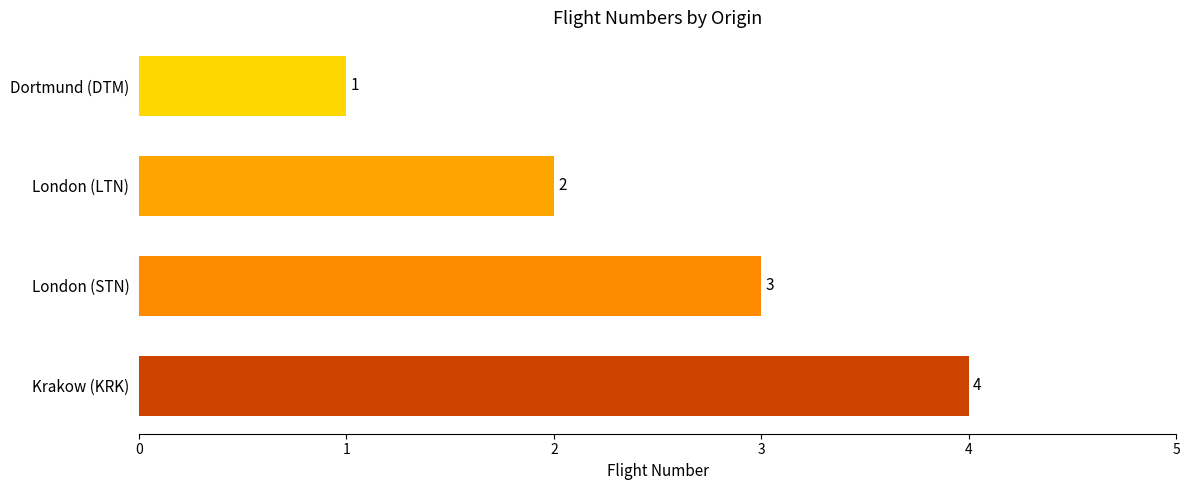

Where is the data nearest to the value 2?

London (LTN)